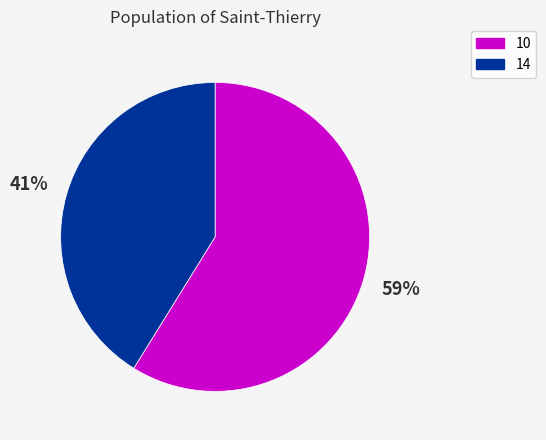

Which has a higher value, 14 or 10?

10